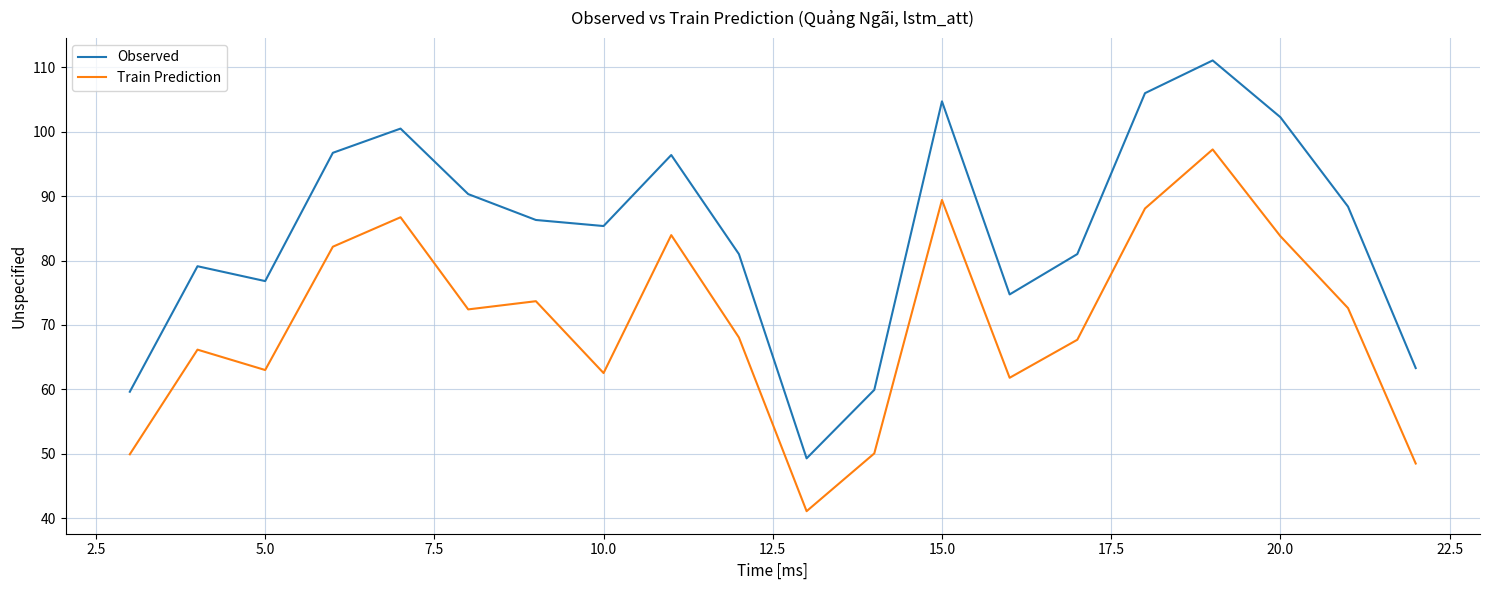

List the series in order of their overall mean, highest first.

Observed, Train Prediction